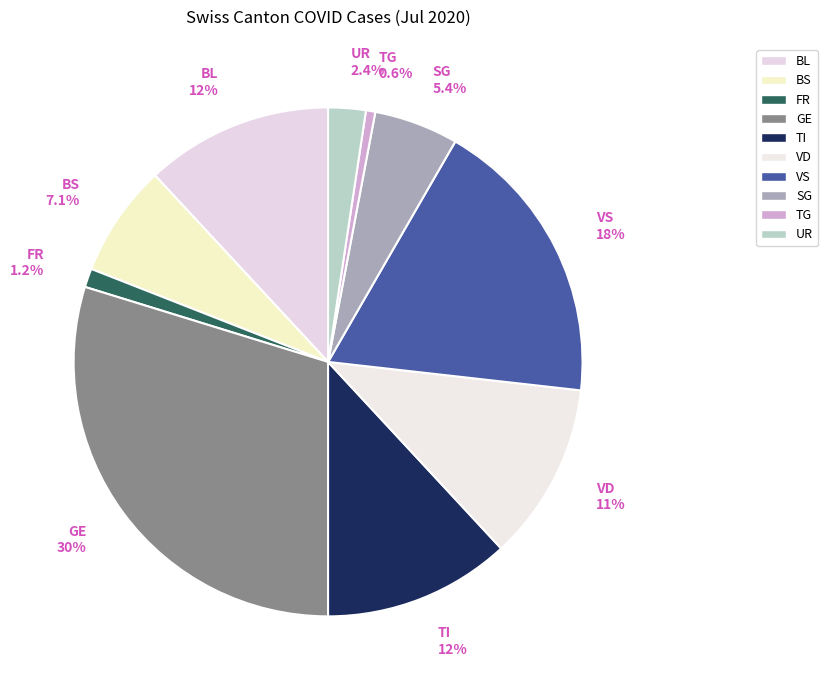

What is the largest slice in the pie chart?

GE 30%